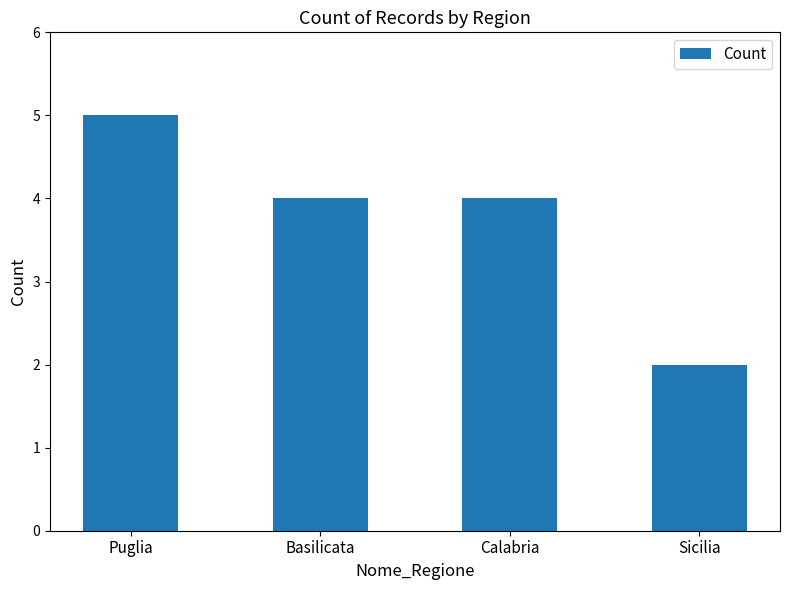

Reading right to left, what are all the values shown in this chart?

2	4	4	5